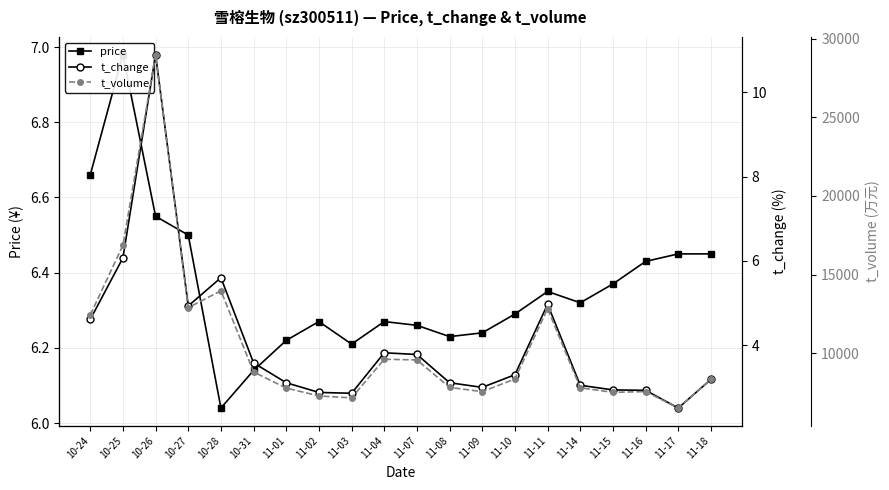

What position from the left is 11-08?

12